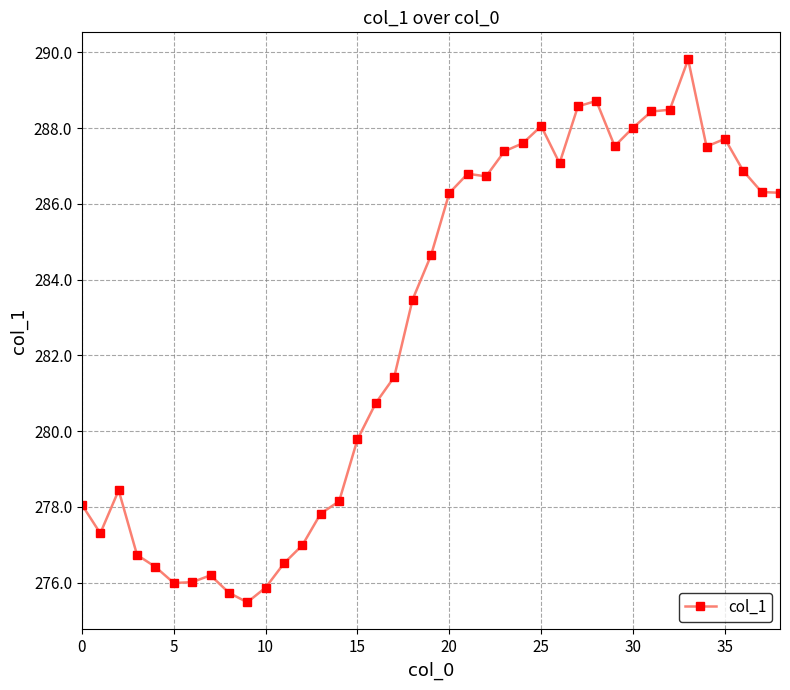

What is the difference between the maximum and minimum values?

14.3